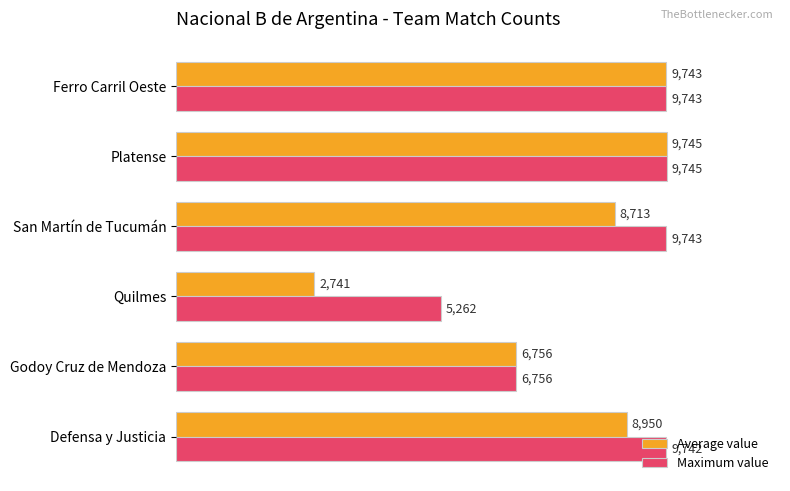

The Maximum value series shows 16813 at Platense. True or false?

False